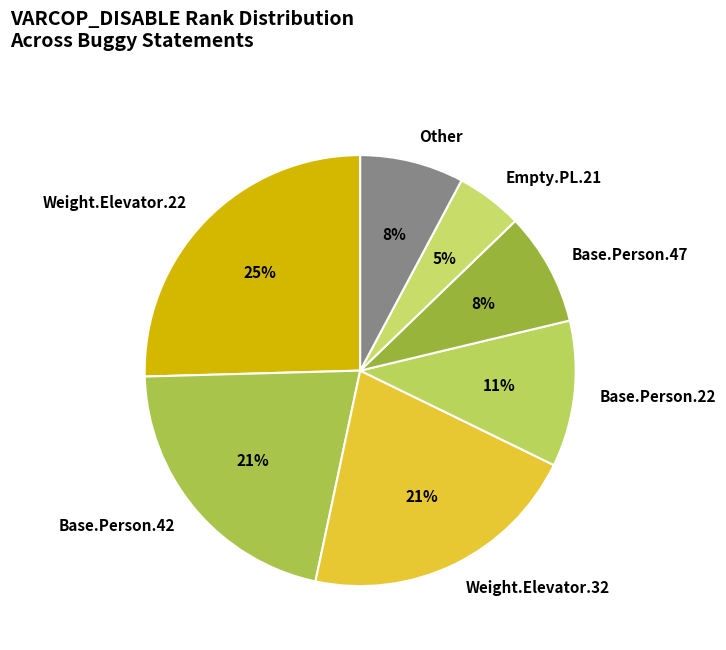

What percentage is the Base.Person.42 slice, to the nearest percent?

21%